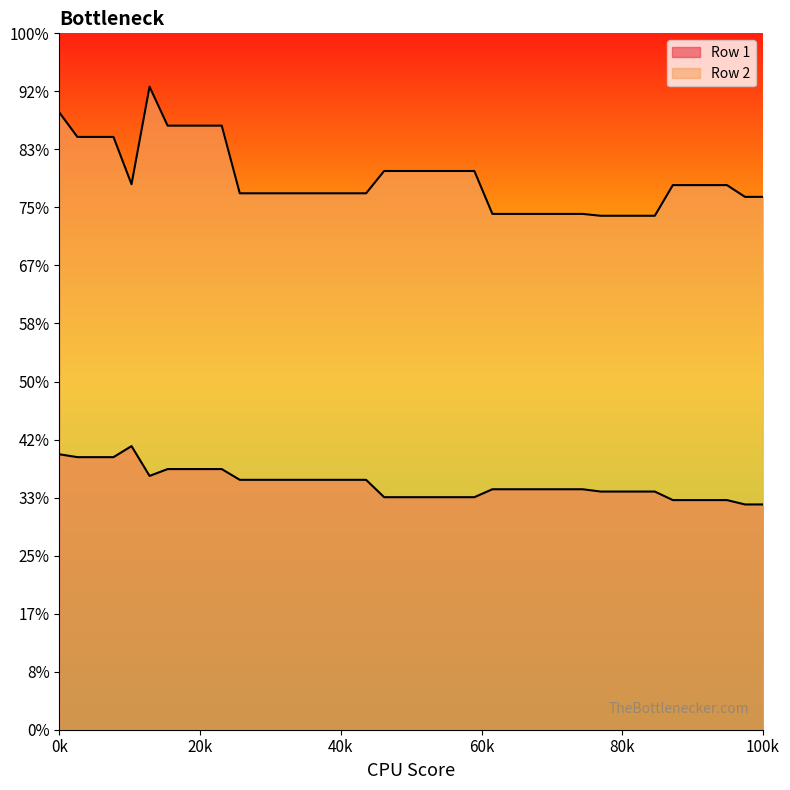

True or false: Row 1 and Row 2 cross at least once.

False